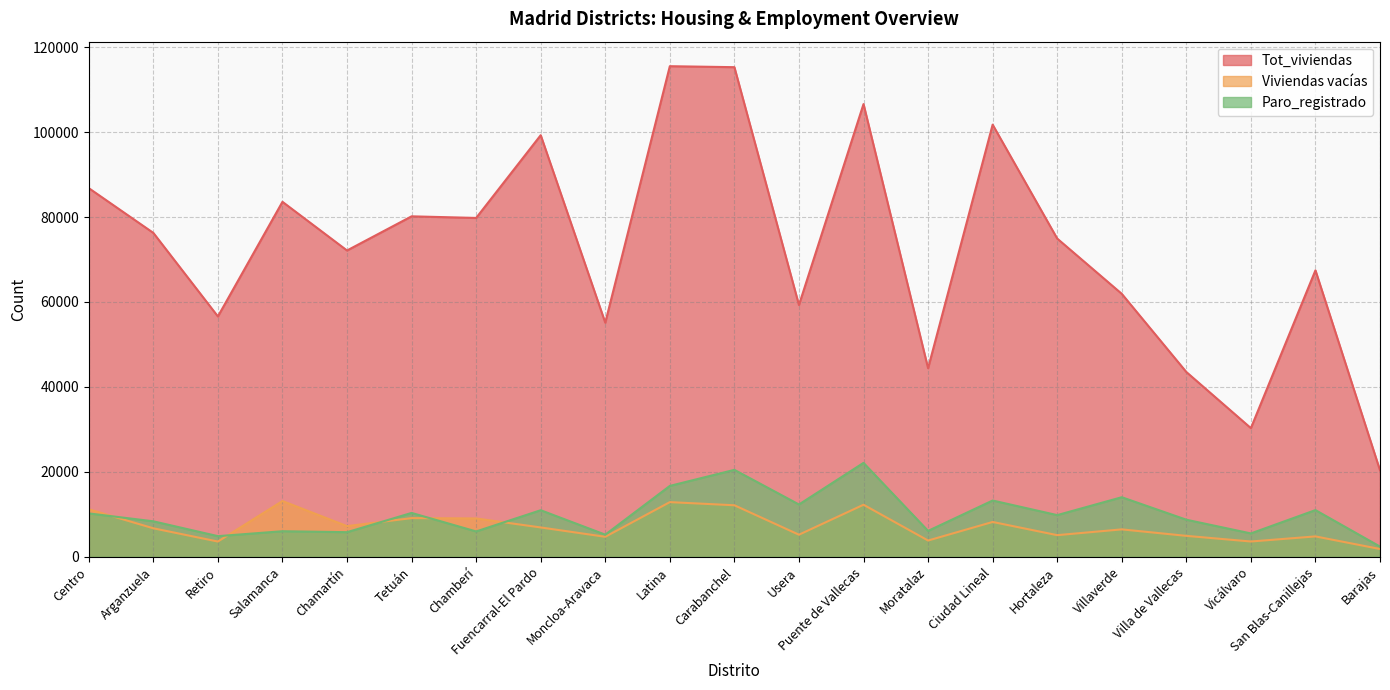

Which series has the largest total across all categories?

Tot_viviendas